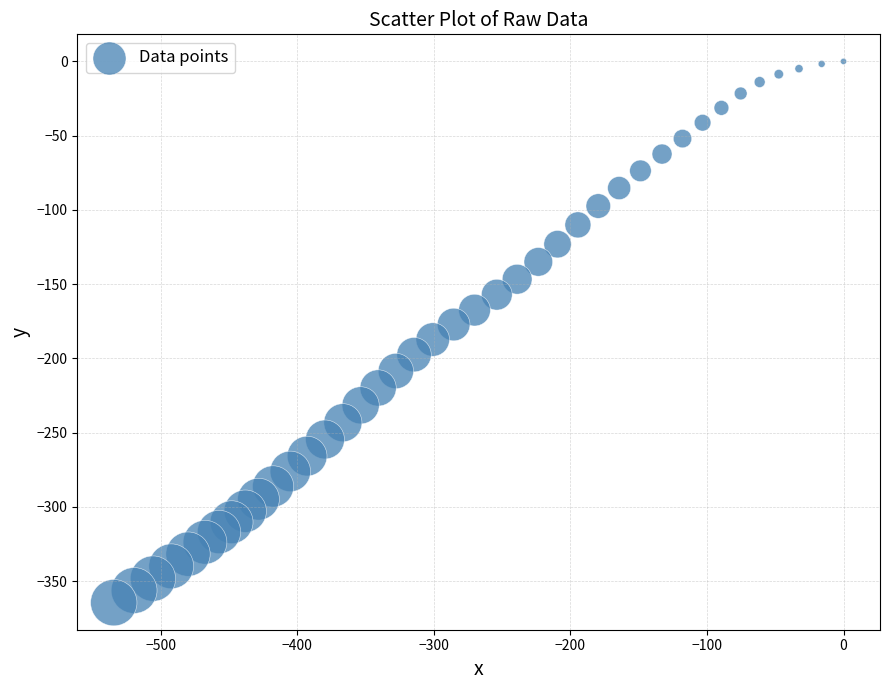

What is the range of X values (max minus min)?

534.4